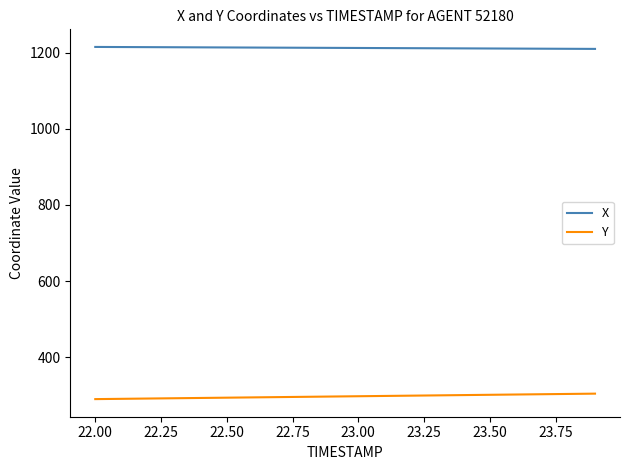

What is the maximum value for Y?

304.0